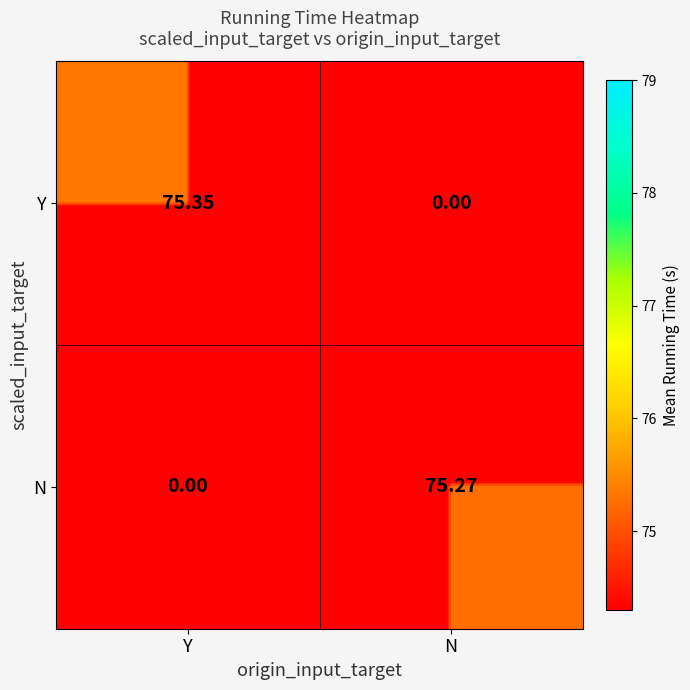

List the series in order of their peak value, highest first.

Y, N